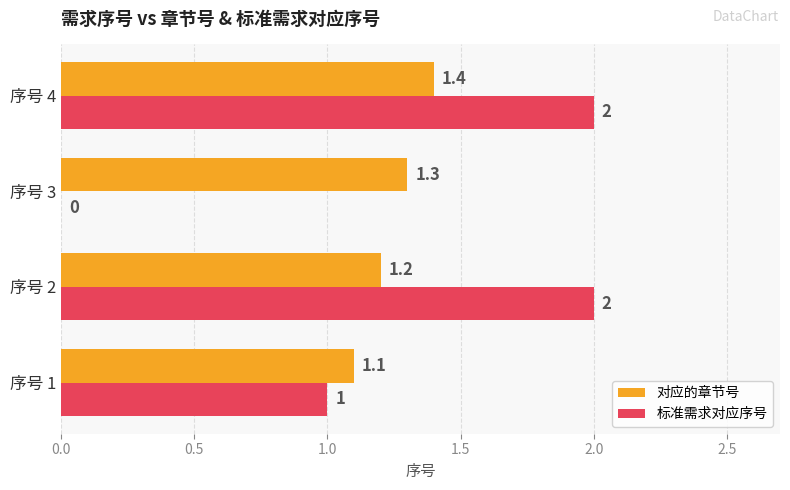

Read the 标准需求对应序号 value at 序号 1.

1.0